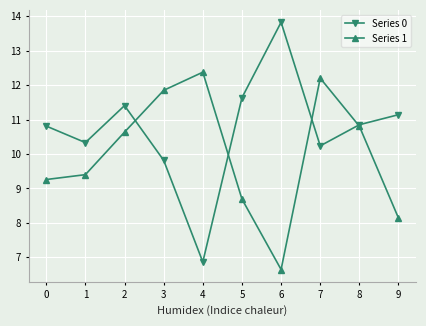

How many data points in Series 1 are less than 10?

5